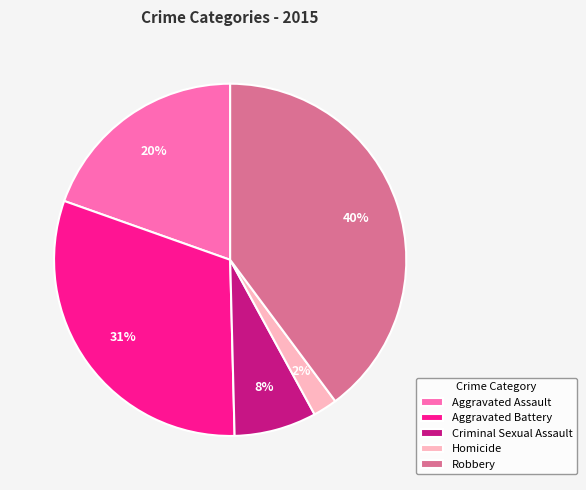

To the nearest percent, what percentage of the pie is Robbery?

40%